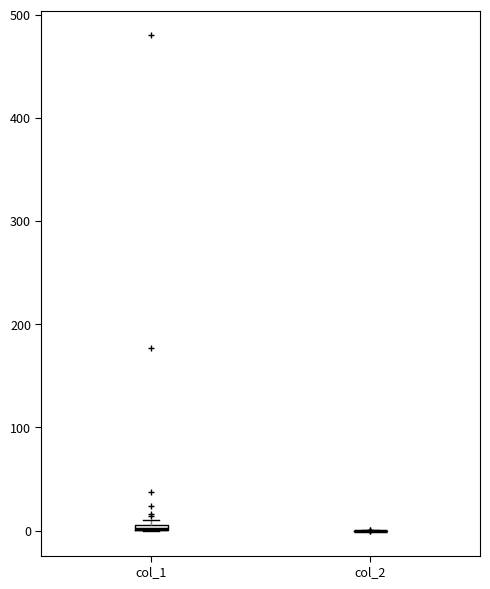

Where is the lower edge of the box for col_1 on the y-axis? The values are not printed on the chart, so give them approximately, as read against the axis.

0